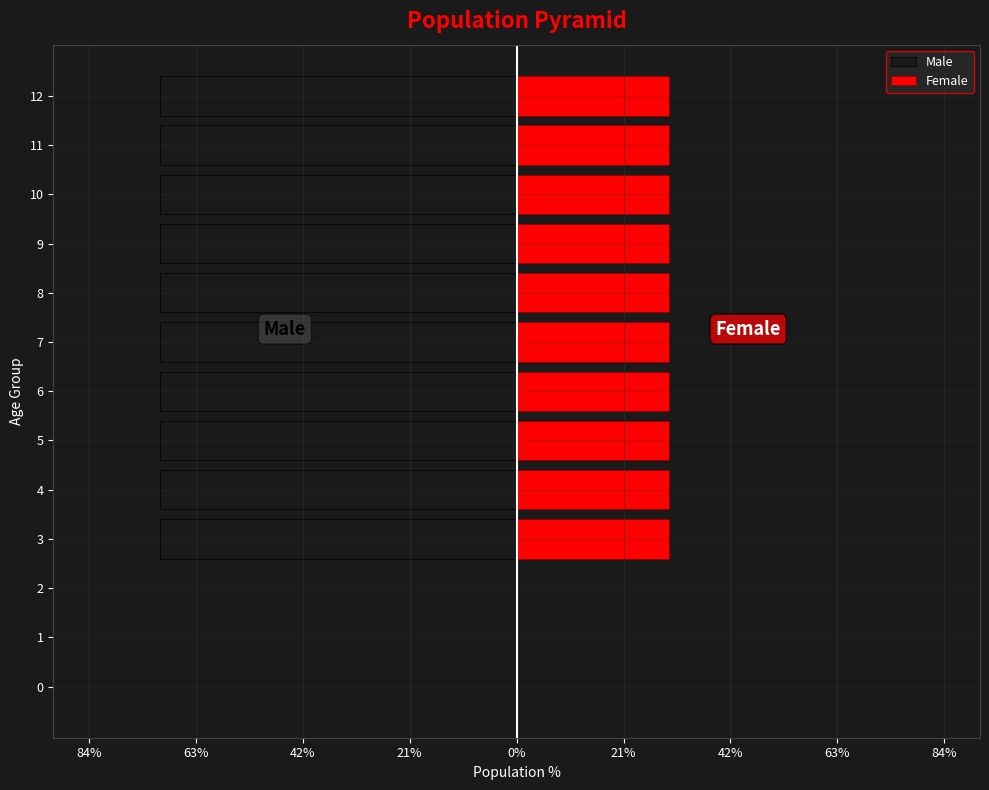

Which series has the widest spread of values?

Male